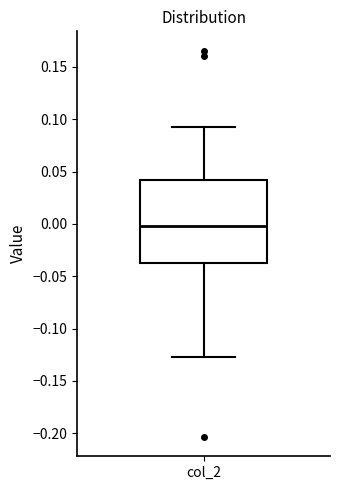

Where is the upper edge of the box for col_2 on the y-axis? The values are not printed on the chart, so give them approximately, as read against the axis.

0.040